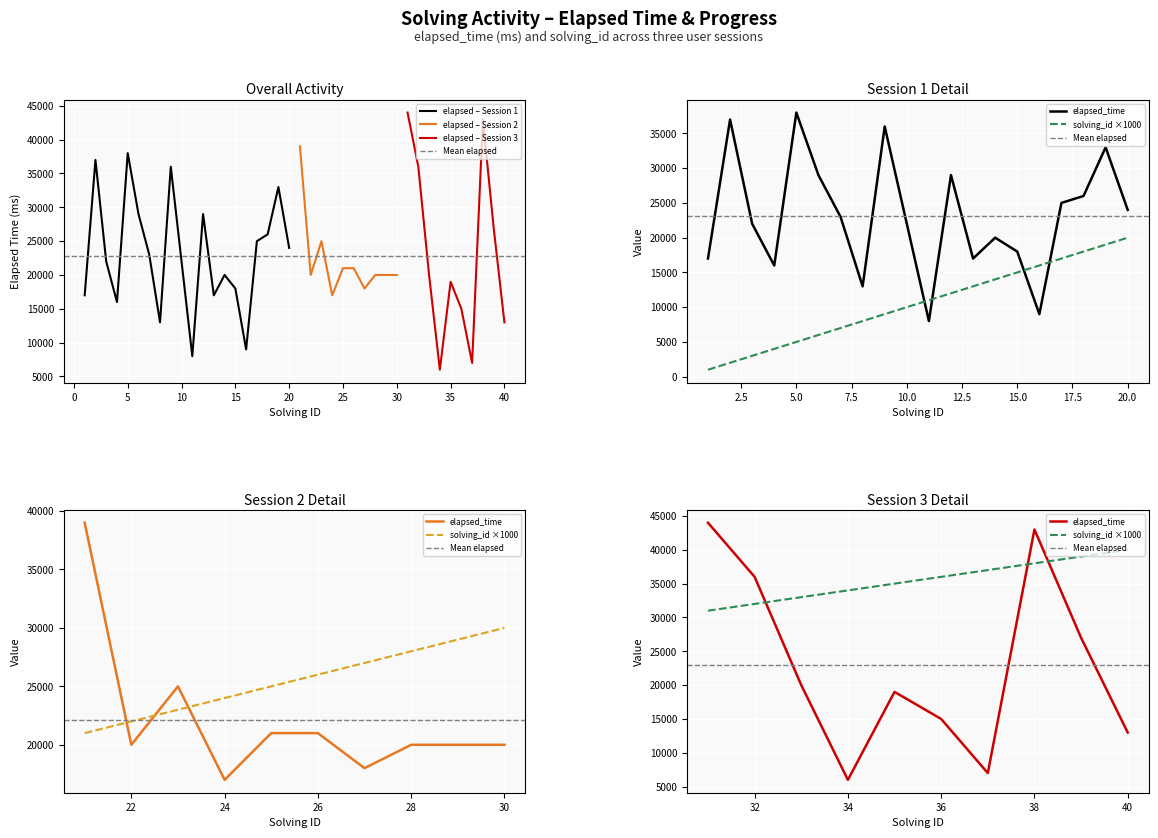

Which series changed the most between 16 and 18?

elapsed_time